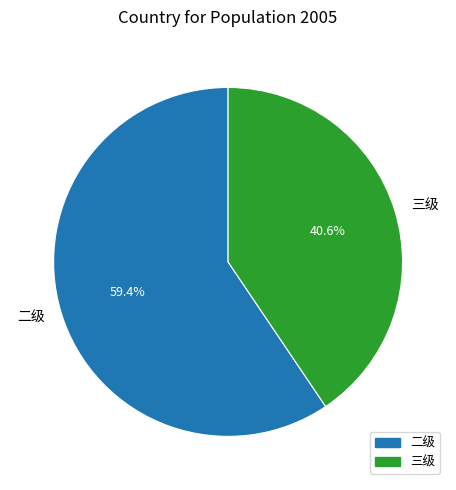

How many slices are in this pie chart?

2